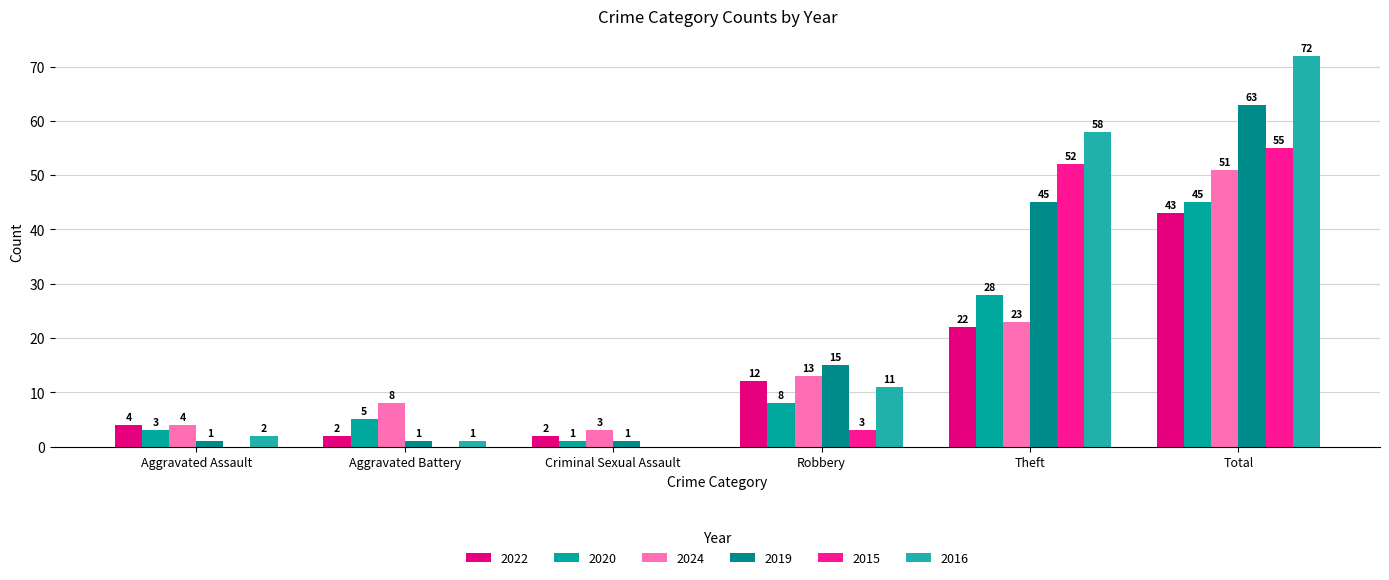

What is the label of the 6th bar from the right?

Aggravated Assault